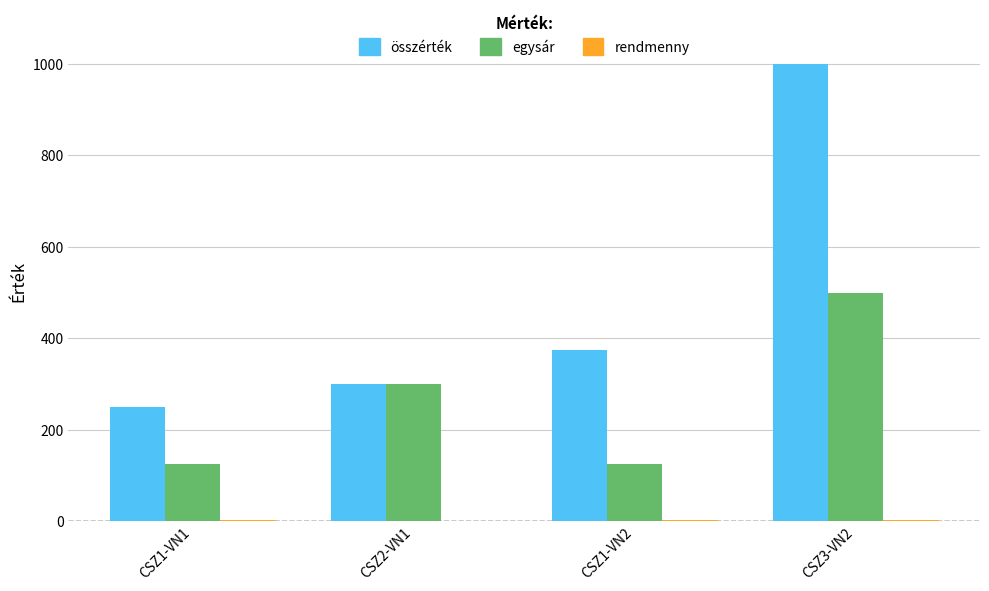

At which label is egysár closest to 312?

CSZ2-VN1